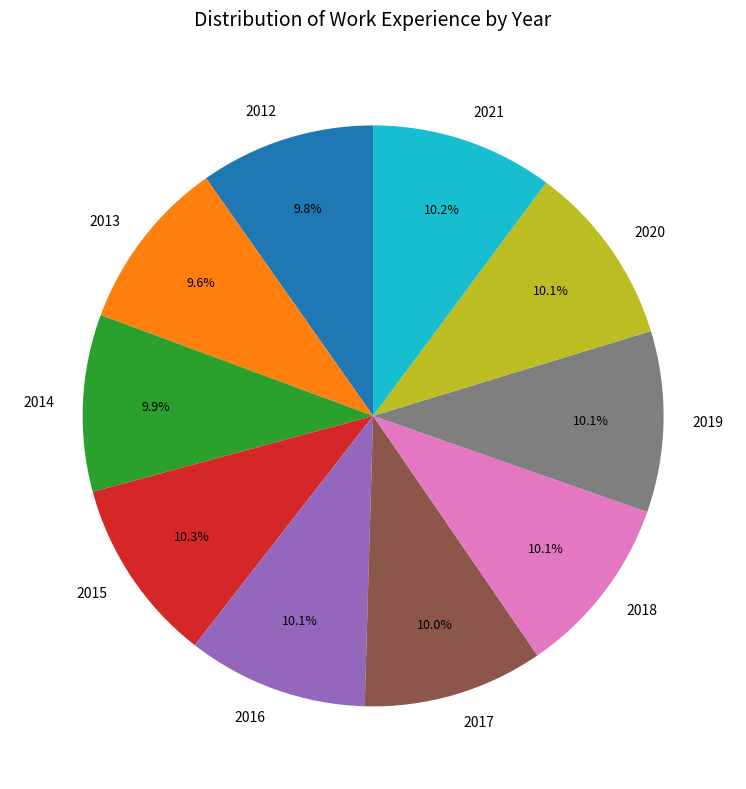

Is there a majority slice in this chart?

No